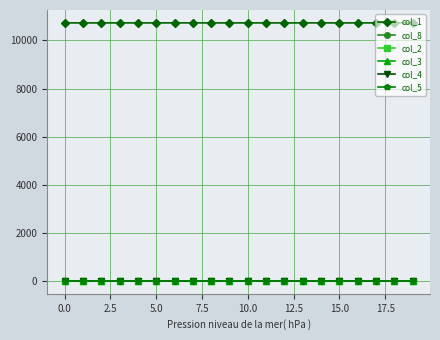

True or false: col_1 and col_4 cross at least once.

False